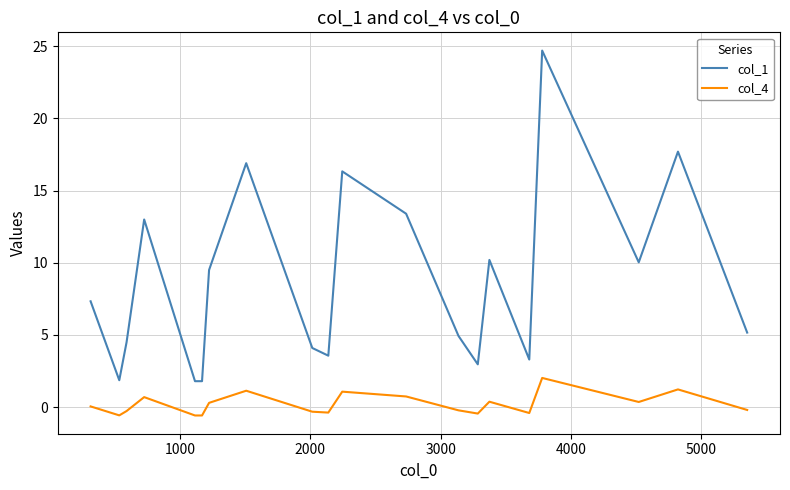

Rank the series by their maximum value, from lowest to highest.

col_4, col_1